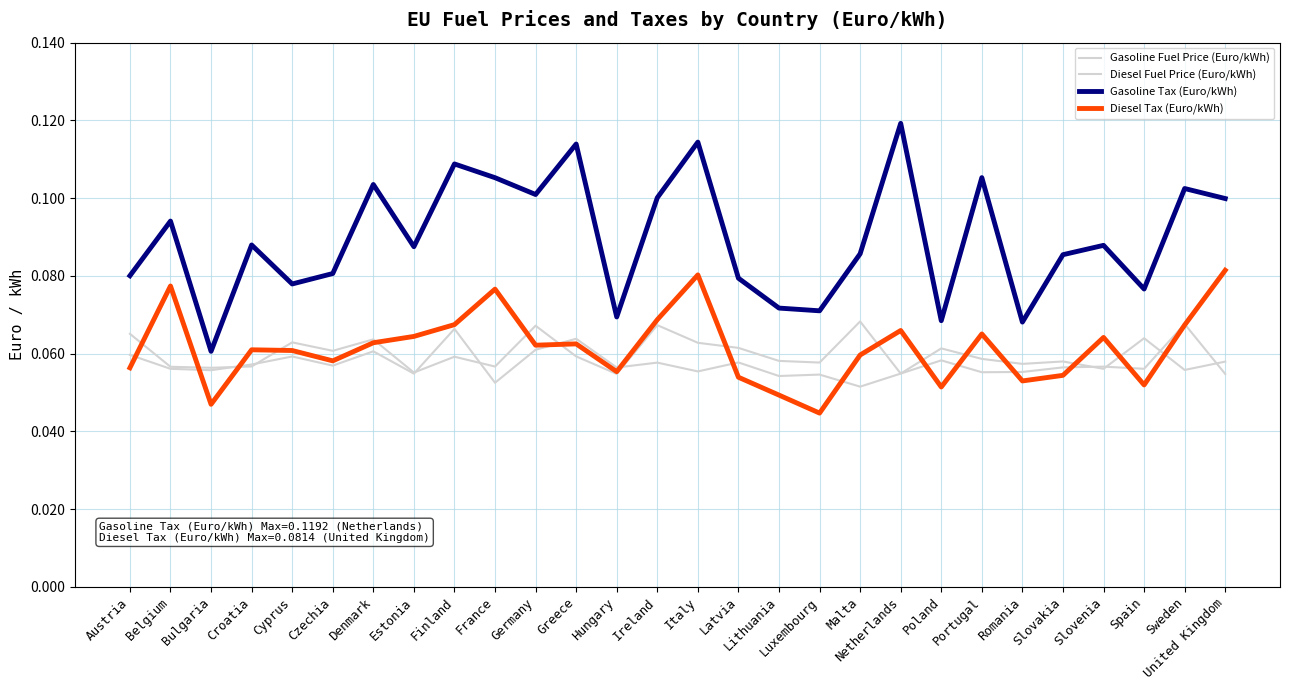

What is the sum of the Diesel Fuel Price (Euro/kWh) values at Lithuania and Malta?

0.1